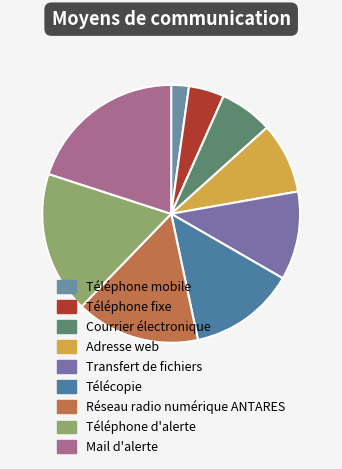

What portion of the pie excludes Adresse web?

91.1%